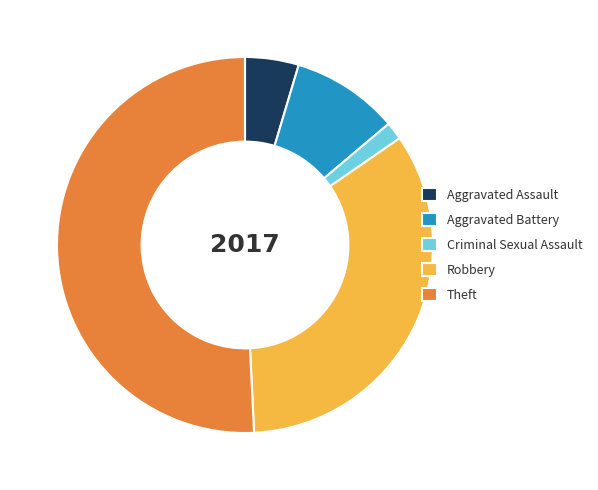

Do Aggravated Assault and Robbery together represent more than half of the pie?

No